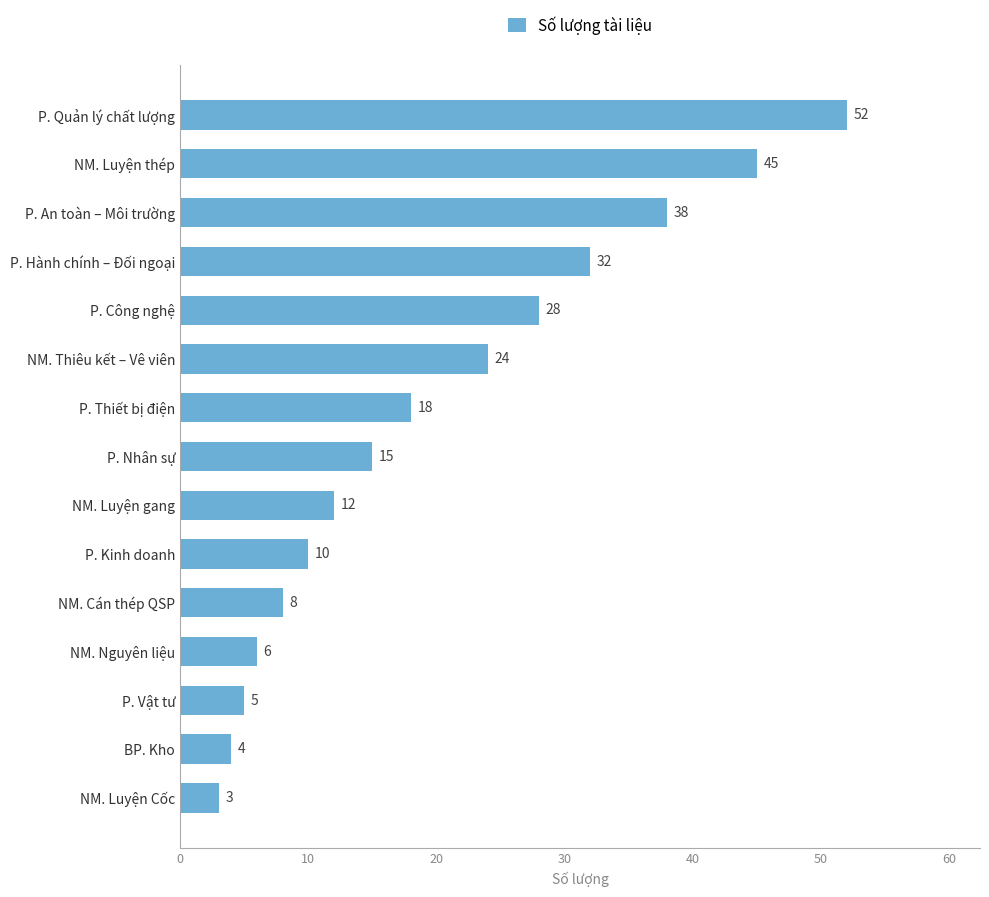

Does the chart contain stacked bars?

No